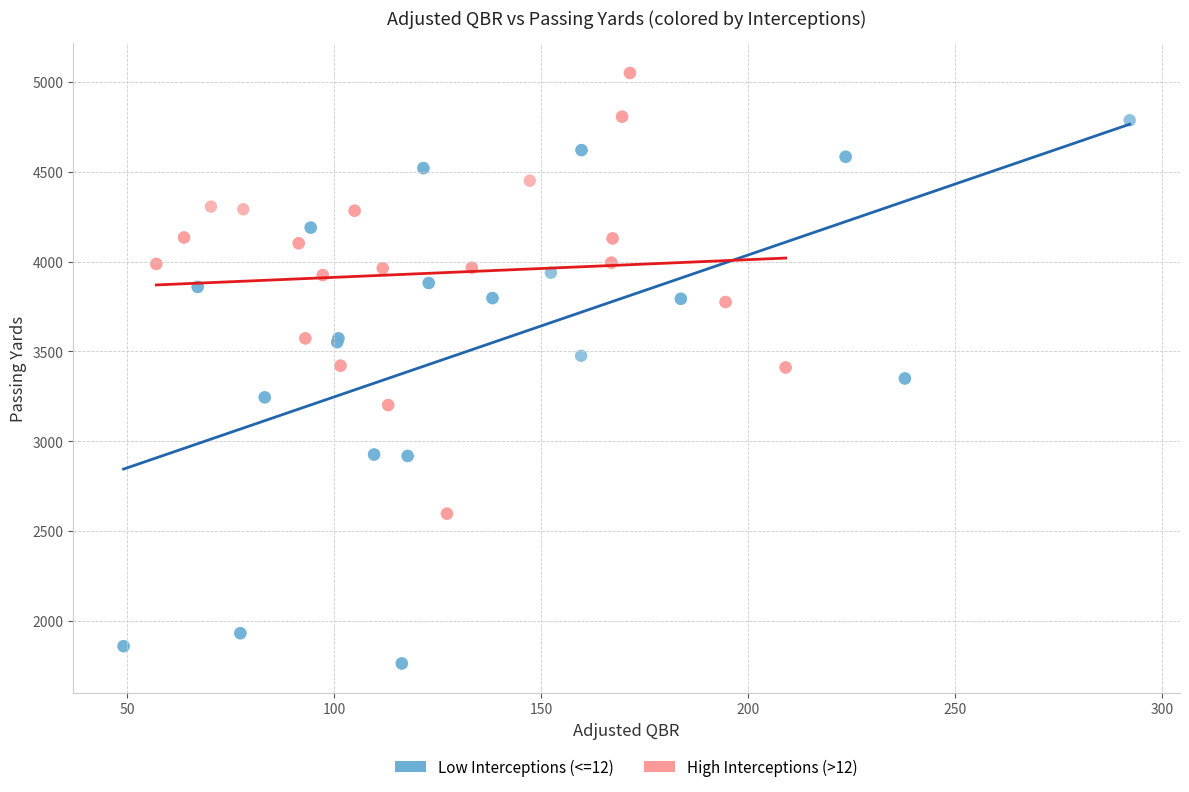

Which series contains the lowest Y value?

Low Interceptions (<=12)